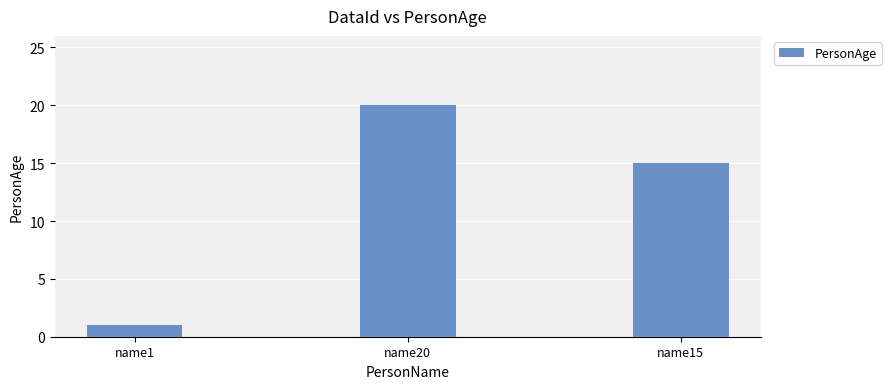

Reading left to right, transcribe all the data shown in this chart.

1	20	15